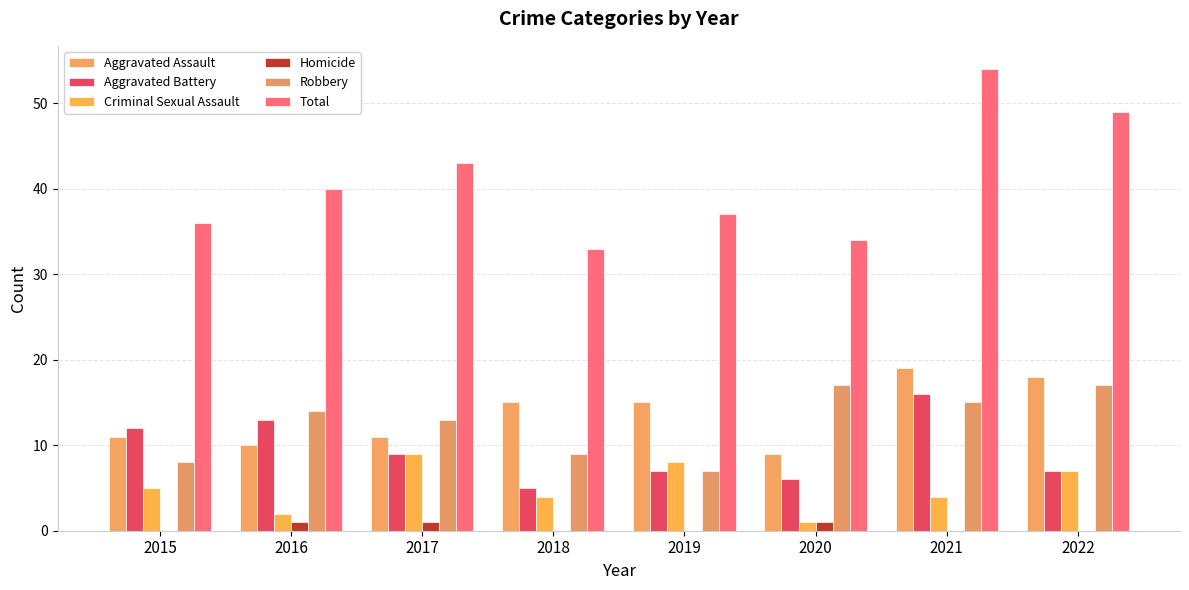

Which label corresponds to the largest value in the chart?

2021